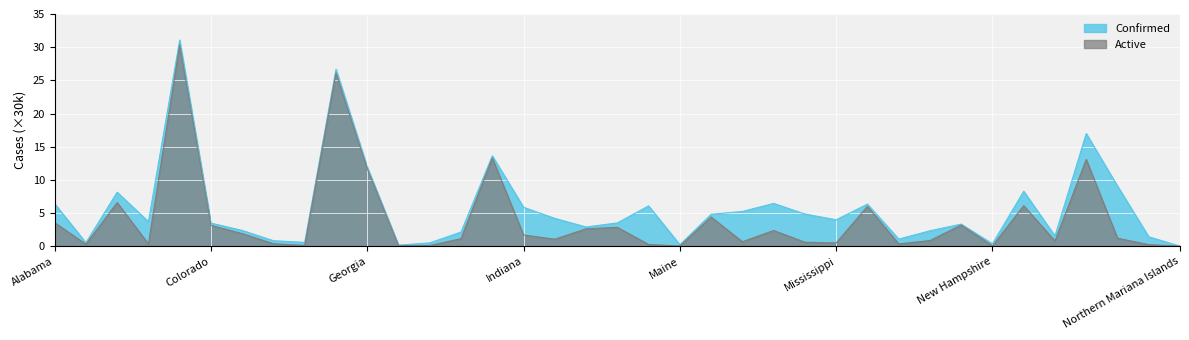

At which category is the sum across all series the highest?

California